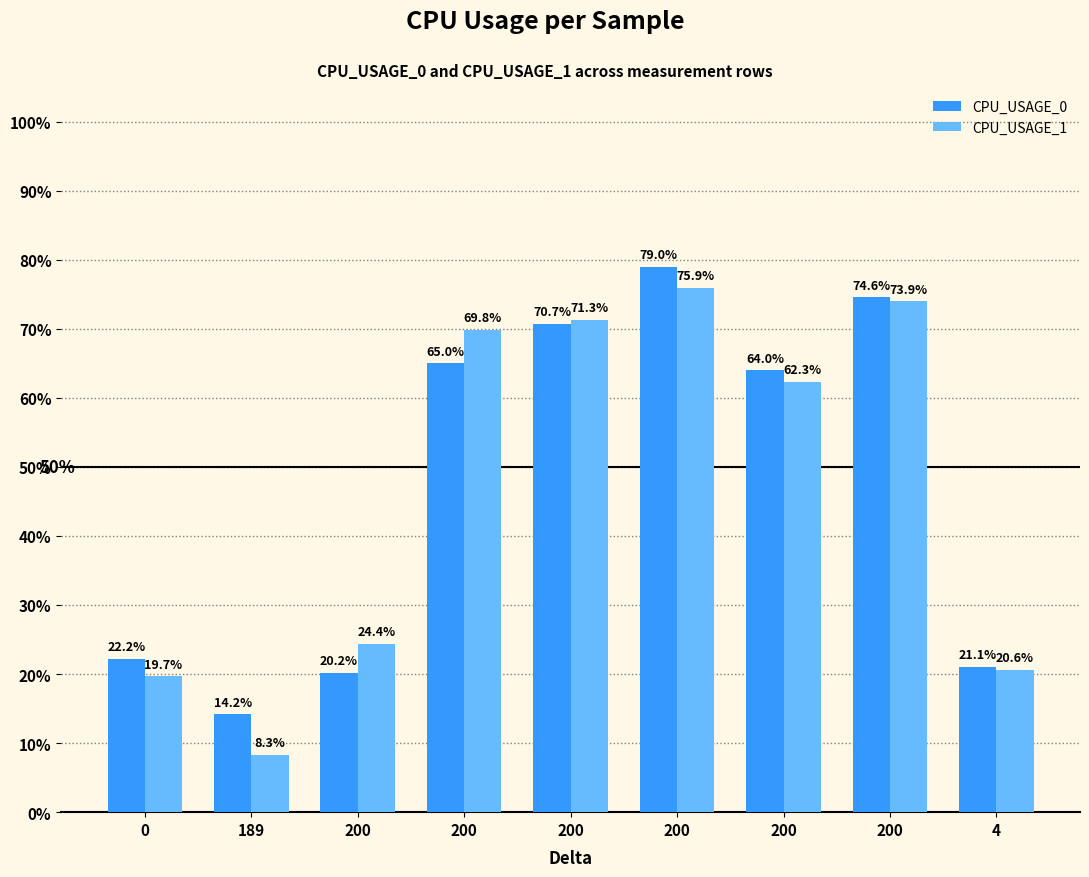

What is the label of the 2nd bar from the left?

189